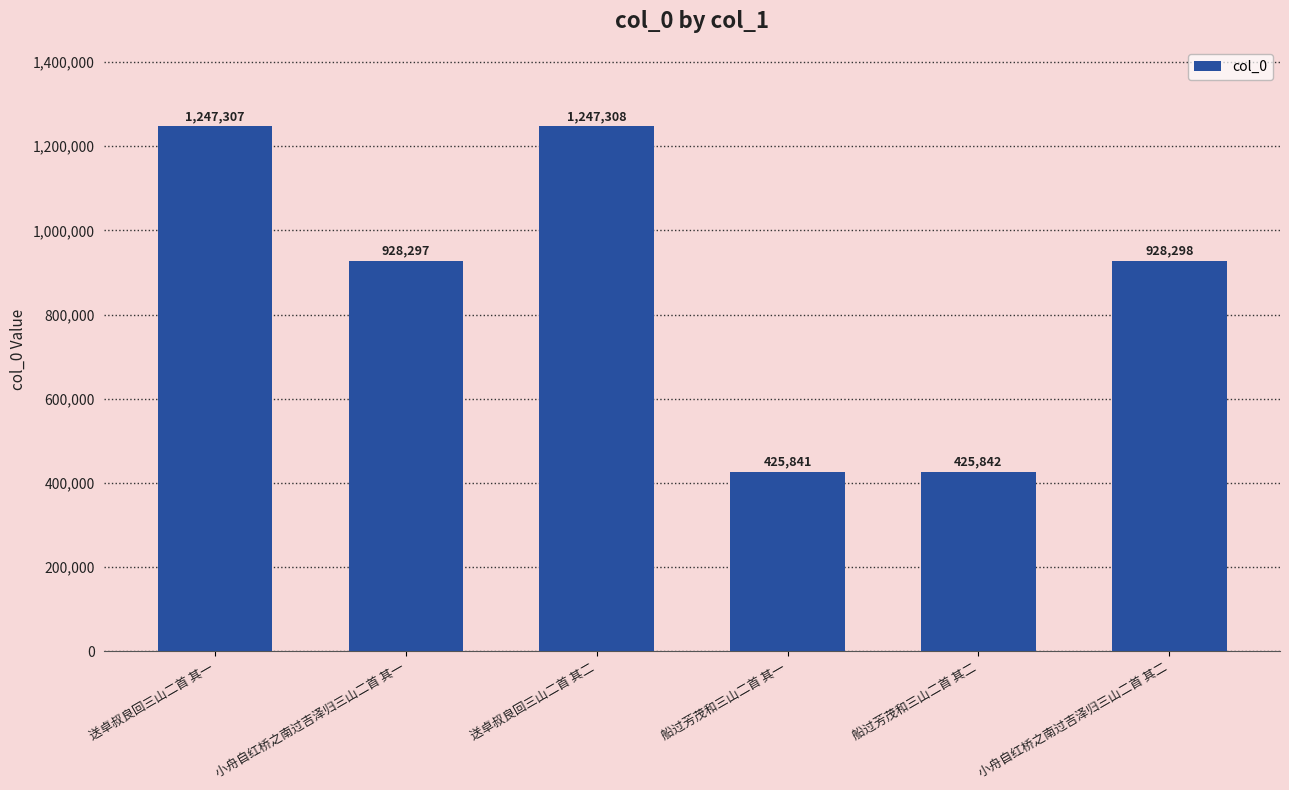

How many data points are less than 928298?

3